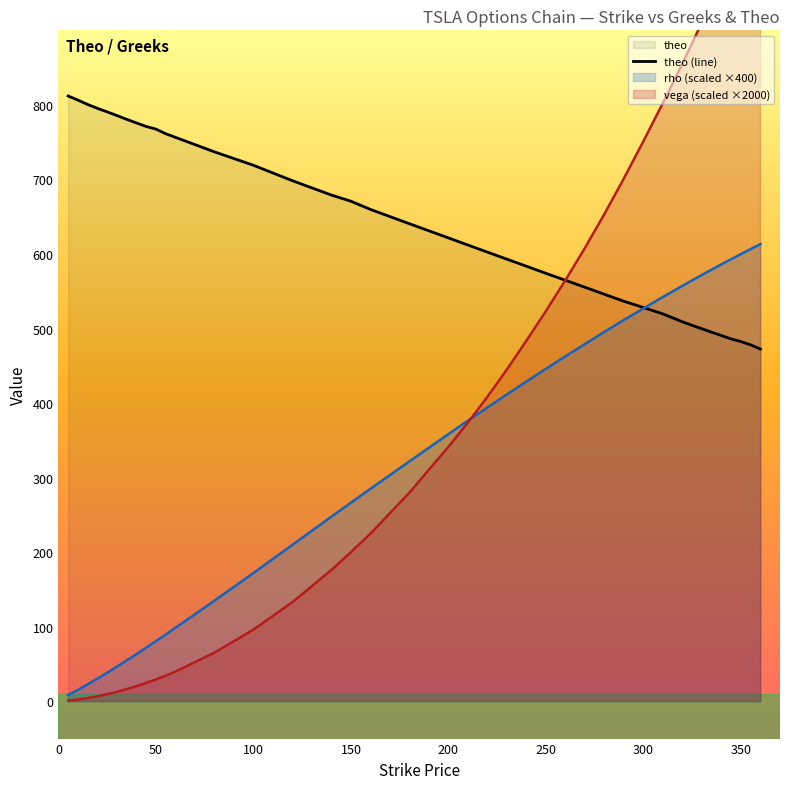

What is the lowest value of the theo (line) series?

472.4